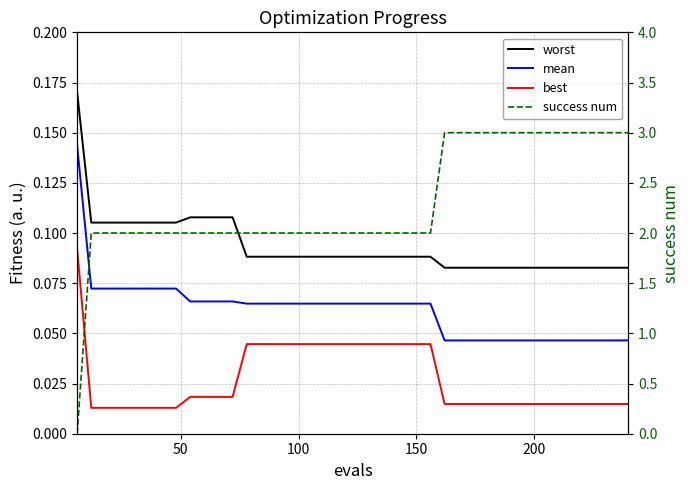

Is it true that mean equals 0.1 at 200?

False